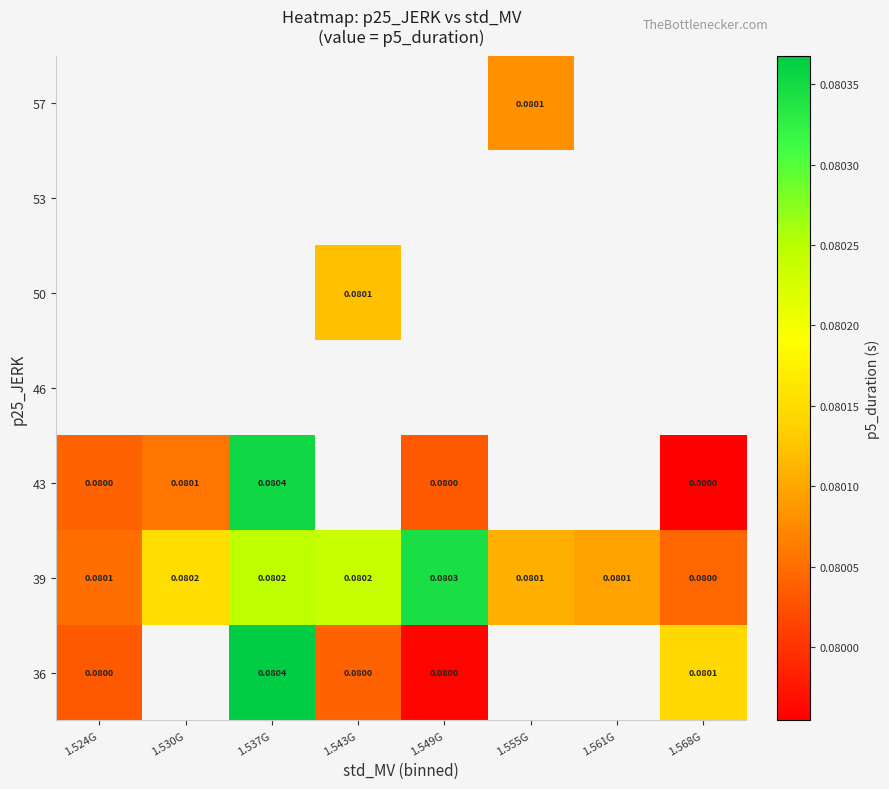

What is the approximate value of 36 at 1.537G?

0.1